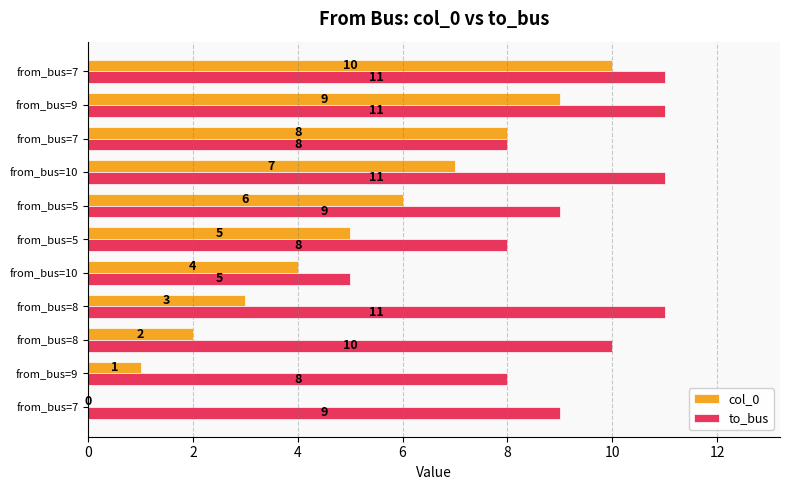

Count the number of categories in the chart.

11